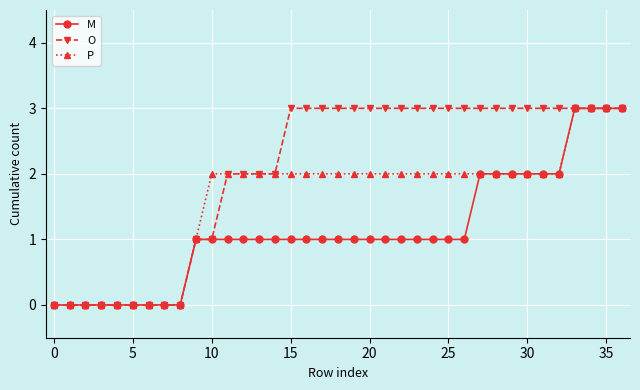

Which series has the largest total across all categories?

O